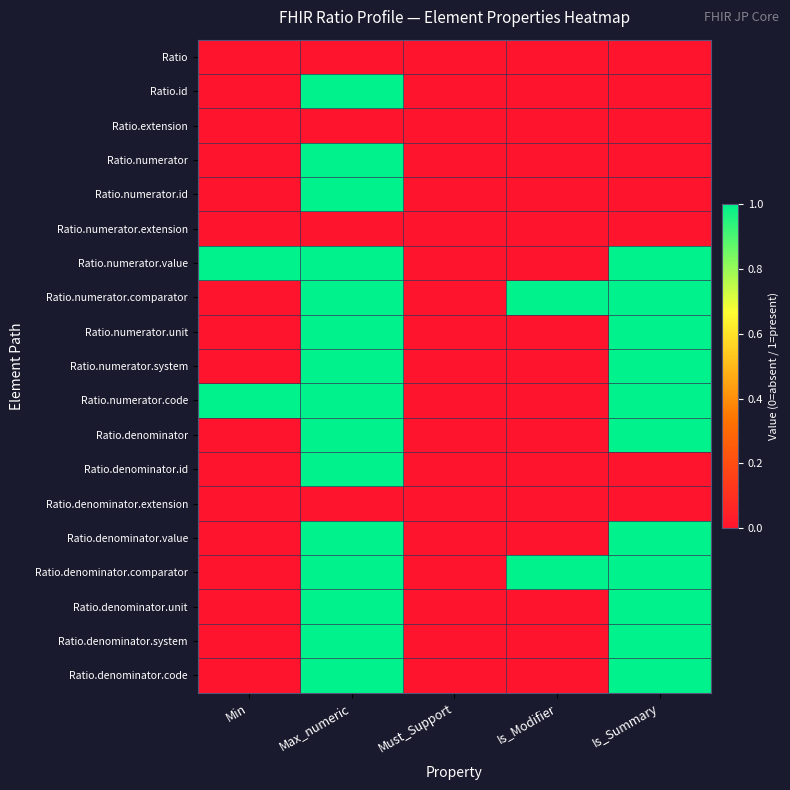

Which category has the lowest value across all series?

Min